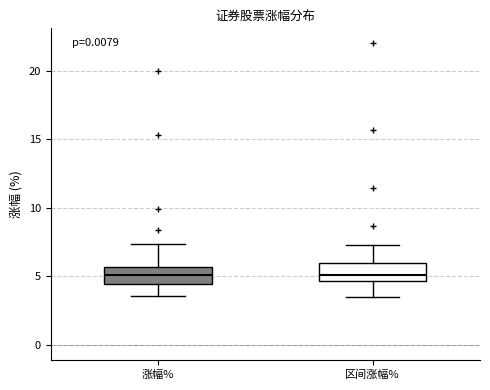

Reading left to right, read every box against the y-axis: the position of its median line, the range the box covers, and the ends of its whiskers. The values are not printed on the chart, so give them approximately, as read against the axis.

涨幅%: median 5.0, box 4.5 to 5.5, whiskers 3.5 to 7.5
区间涨幅%: median 5.0, box 4.5 to 6.0, whiskers 3.5 to 7.5